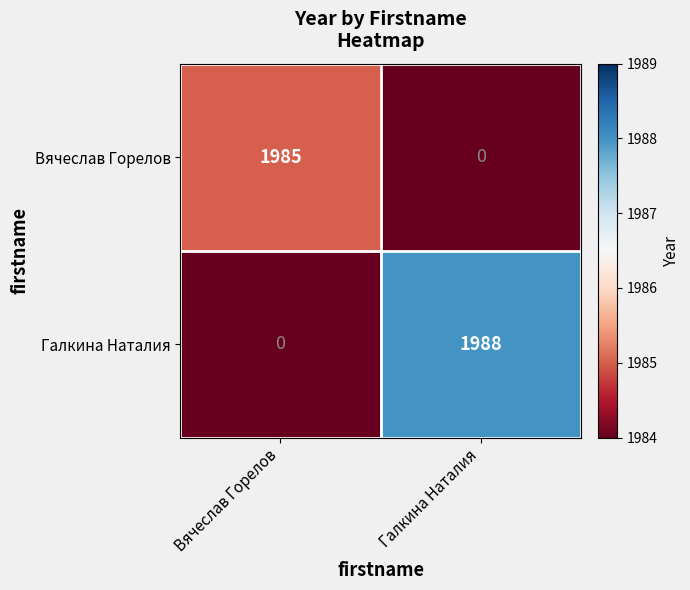

What is the sum of all Галкина Наталия values?

1988